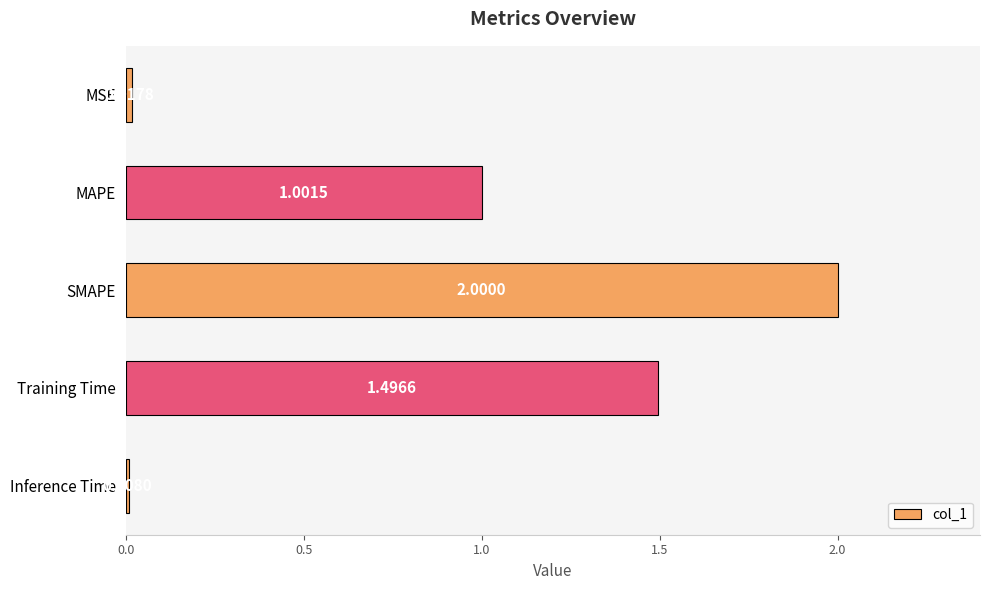

What is the label of the 2nd bar from the top?

MAPE